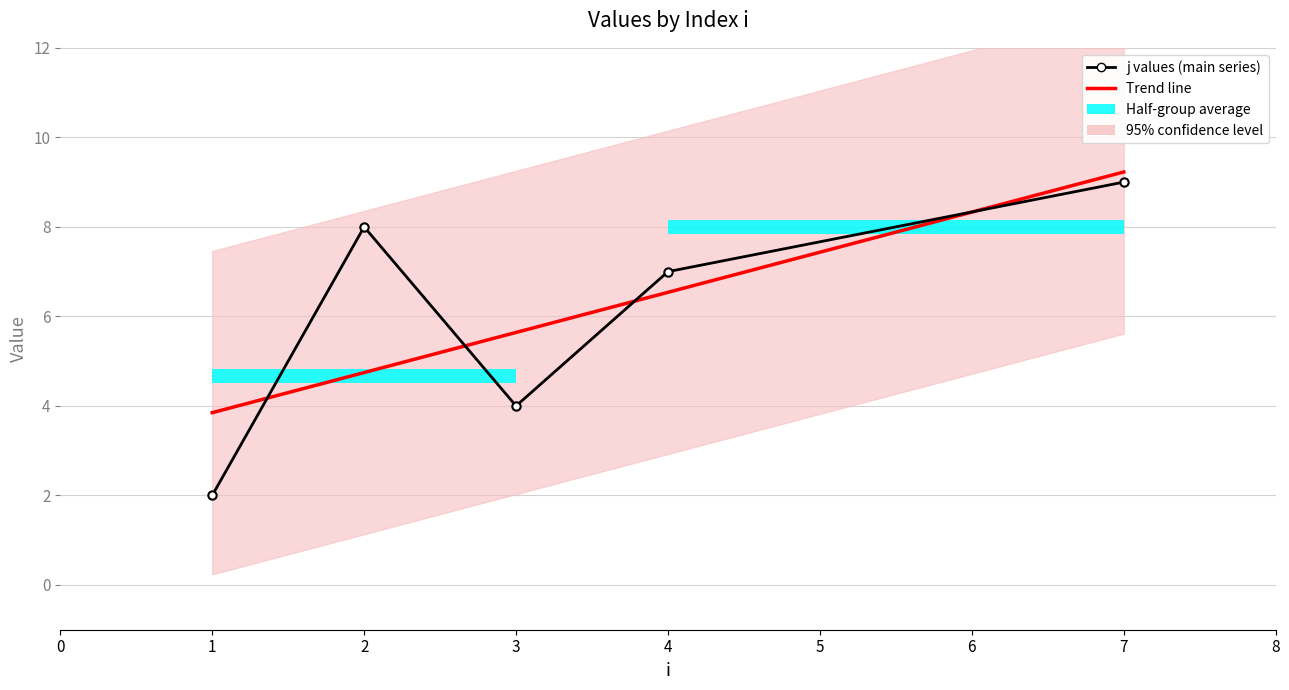

What is the difference between the j values (main series) values at 1 and 3?

2.0